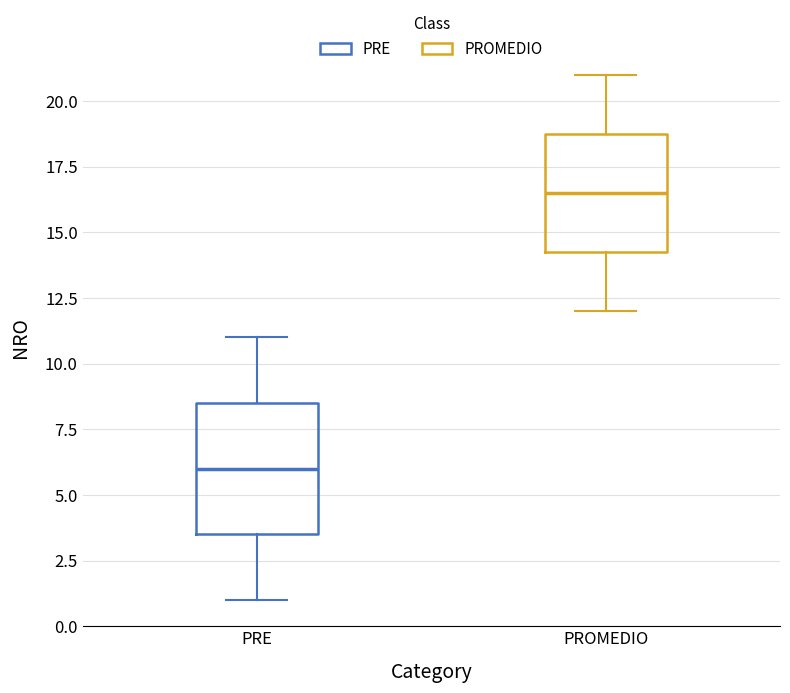

Comparing the boxes themselves (not the whiskers), which one is the tallest?

PRE